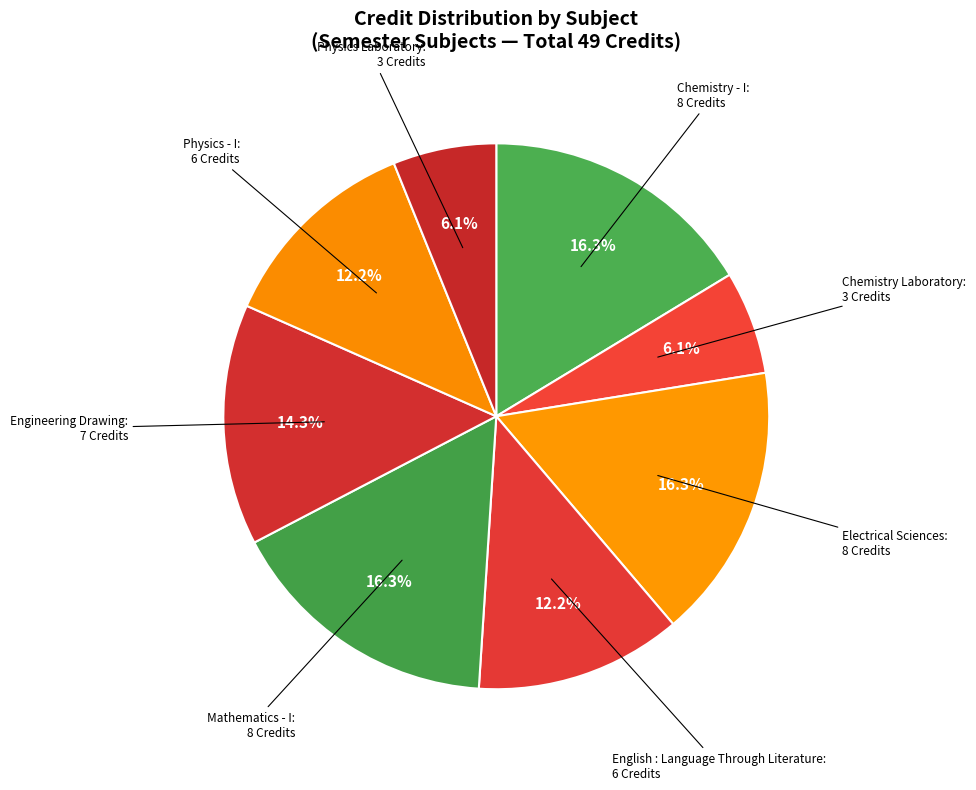

Approximately how many times larger is the value at Mathematics - I compared to Physics Laboratory?

2.7